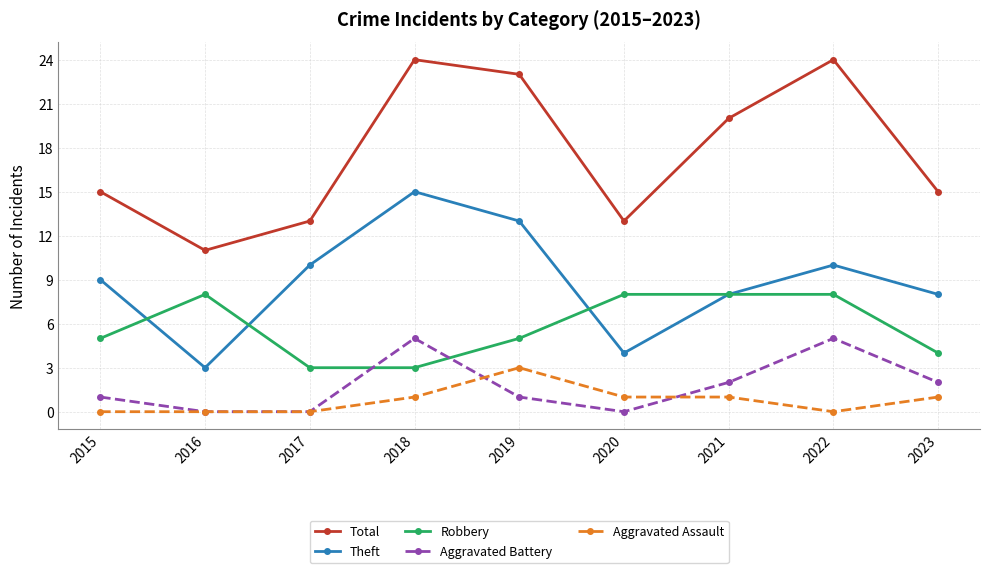

What is the total value across all series at 2022?

47